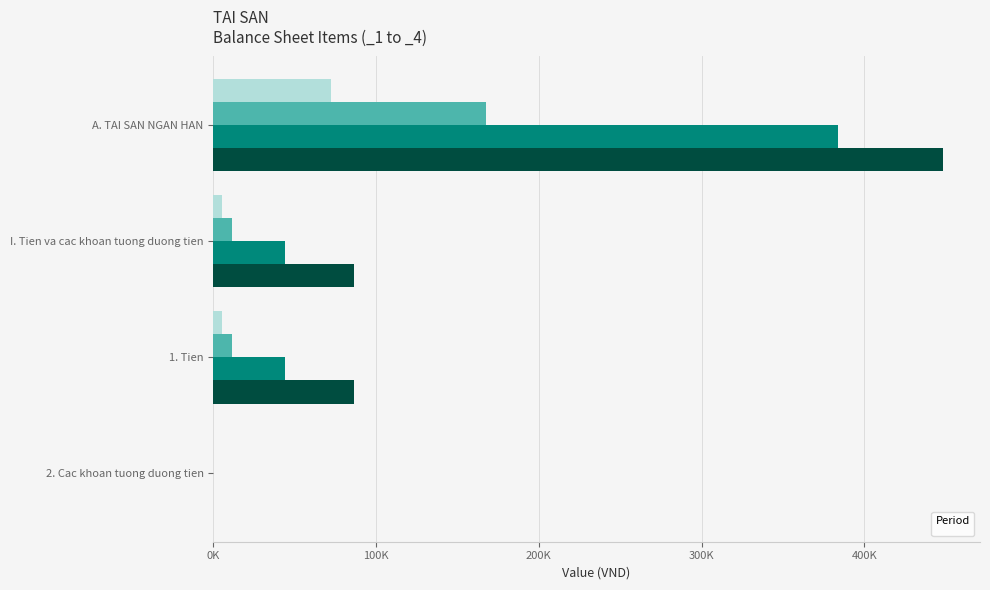

Reading left to right, what are all the values shown in this chart?

_1: A. TAI SAN NGAN HAN=72286	I. Tien va cac khoan tuong duong tien=5677	1. Tien=5677	2. Cac khoan tuong duong tien=0
_2: A. TAI SAN NGAN HAN=167550	I. Tien va cac khoan tuong duong tien=11699	1. Tien=11699	2. Cac khoan tuong duong tien=0
_3: A. TAI SAN NGAN HAN=383602	I. Tien va cac khoan tuong duong tien=43903	1. Tien=43903	2. Cac khoan tuong duong tien=0
_4: A. TAI SAN NGAN HAN=448642	I. Tien va cac khoan tuong duong tien=86229	1. Tien=86229	2. Cac khoan tuong duong tien=0